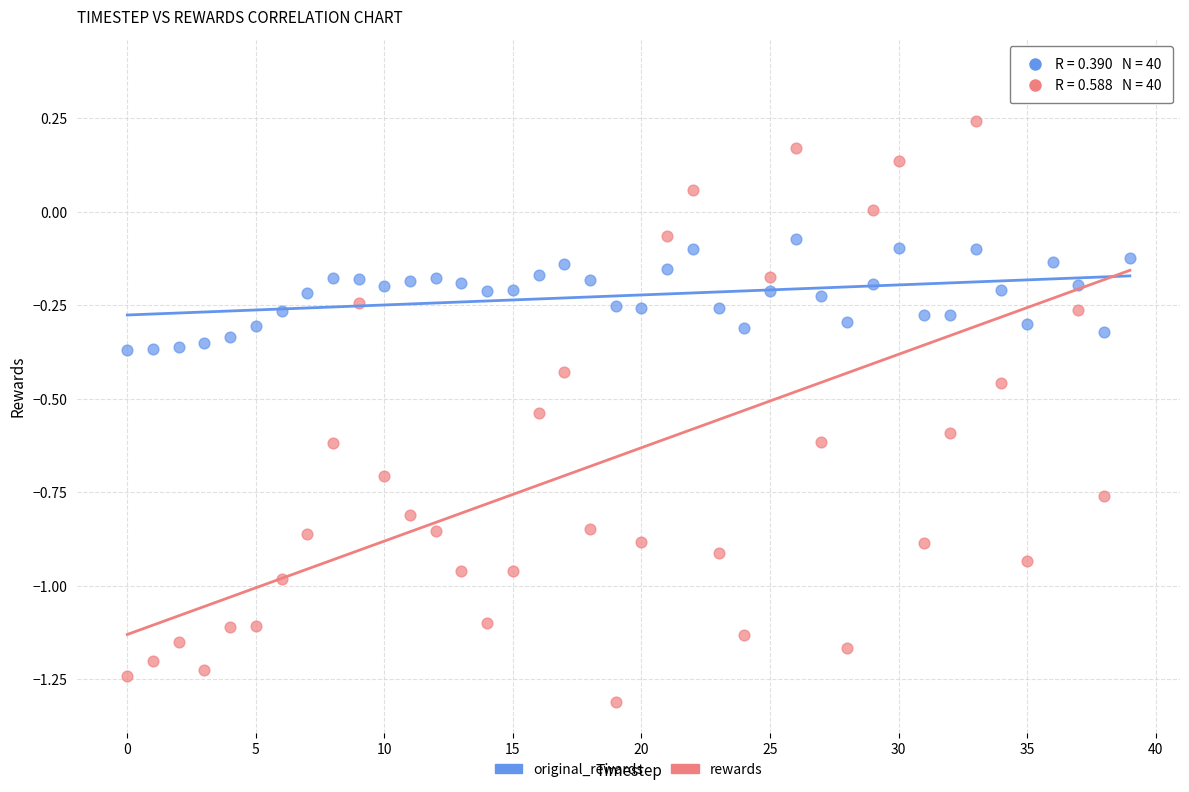

Which series has the widest spread of Y values?

rewards